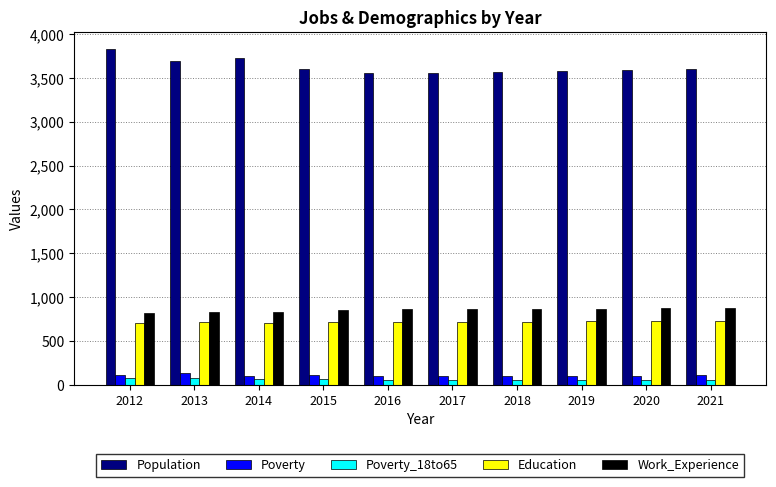

Rank the series at 2017 from lowest to highest value.

Poverty_18to65, Poverty, Education, Work_Experience, Population